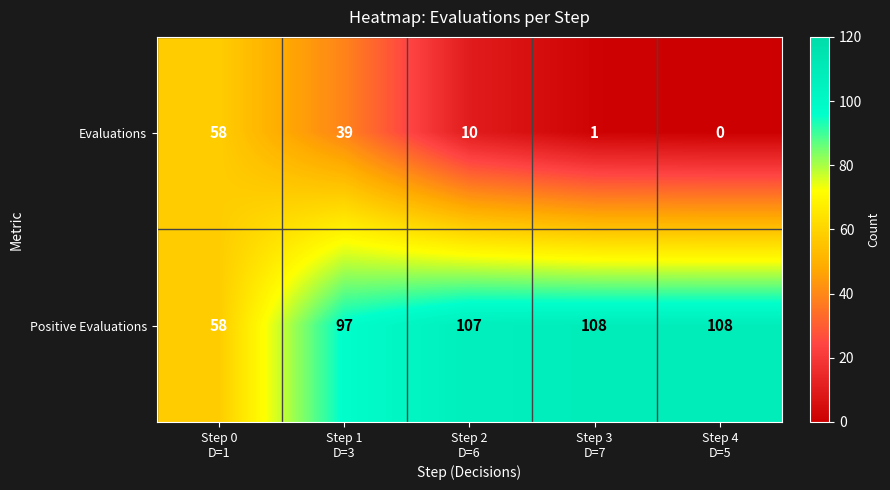

Which series changed the most between Step 1
D=3 and Step 4
D=5?

Evaluations